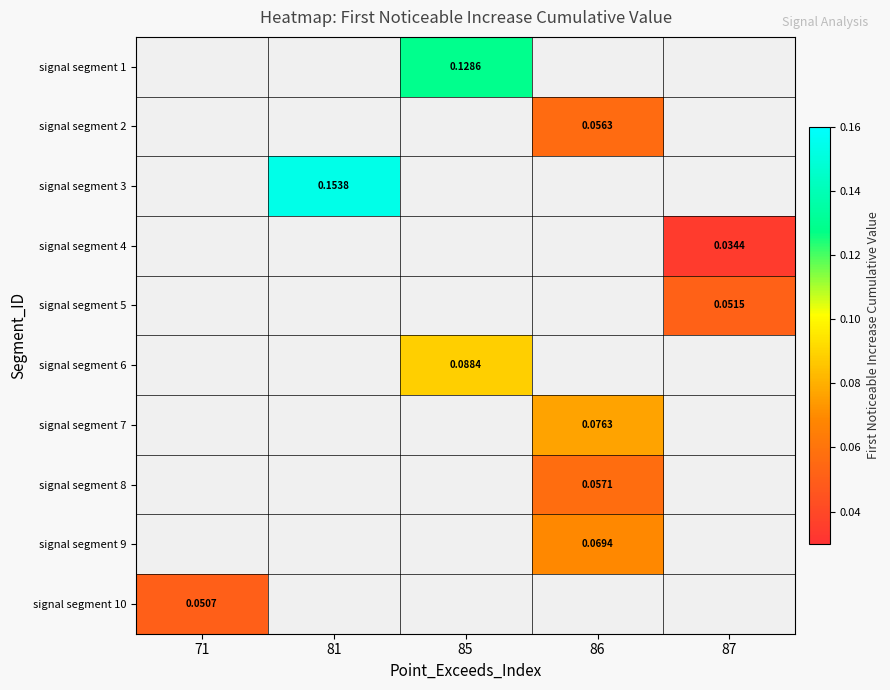

What is the lowest value of the signal segment 10 series?

0.1